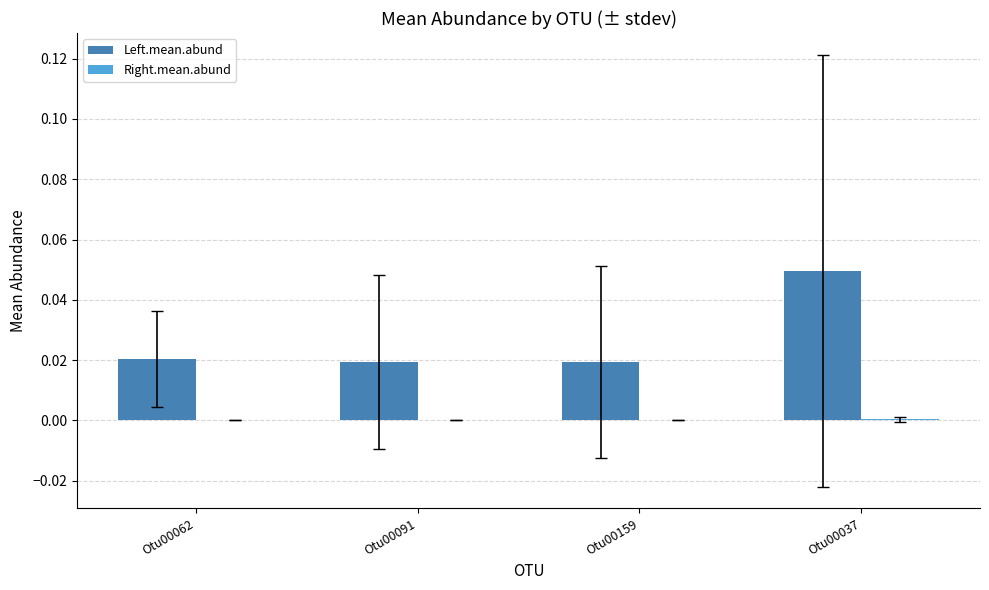

Between Otu00159 and Otu00037, which series saw the biggest shift?

Left.mean.abund